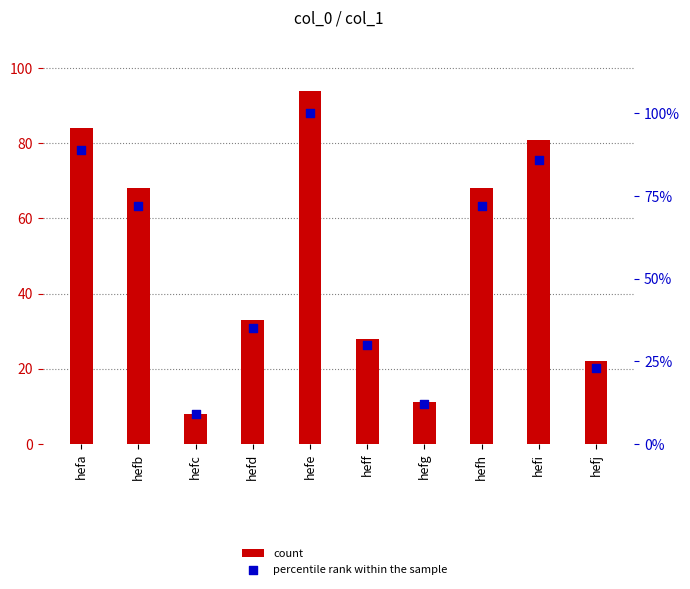

At which category is the sum across all series the highest?

hefe